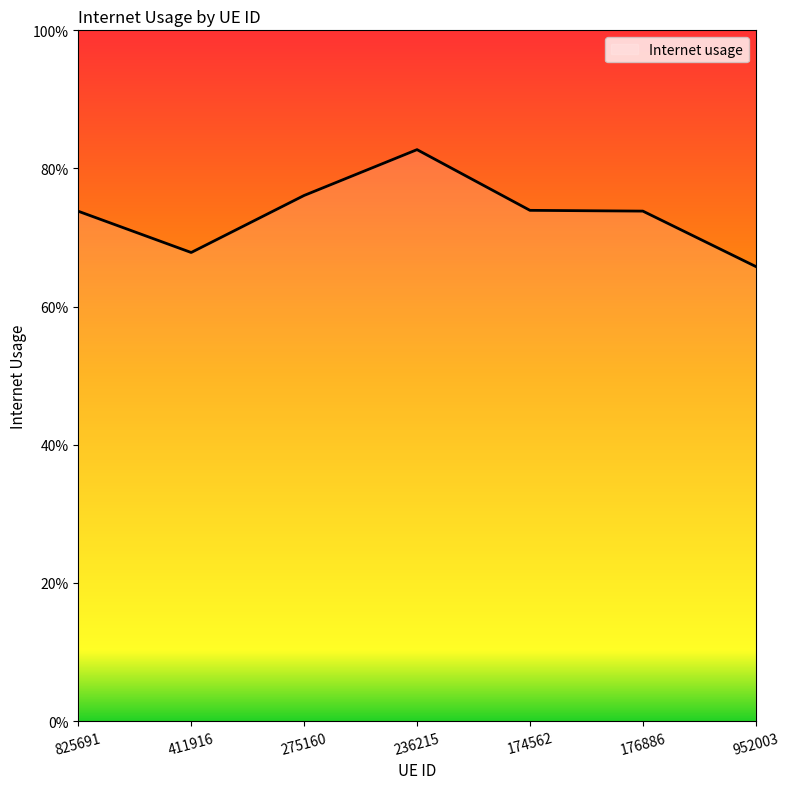

Does the chart have visible grid lines?

No